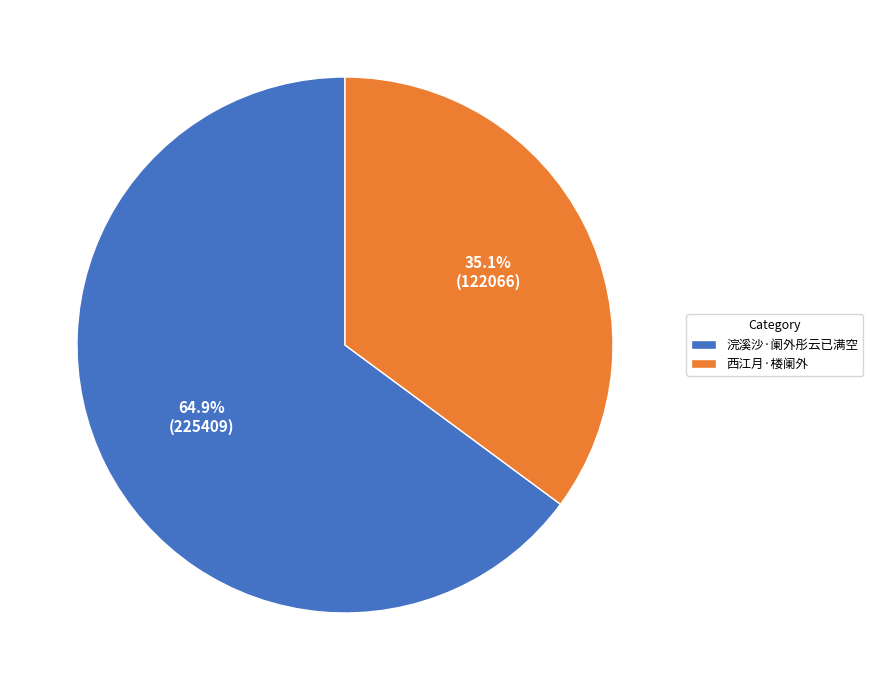

To the nearest percent, what percentage of the pie is 西江月·楼阑外?

35%